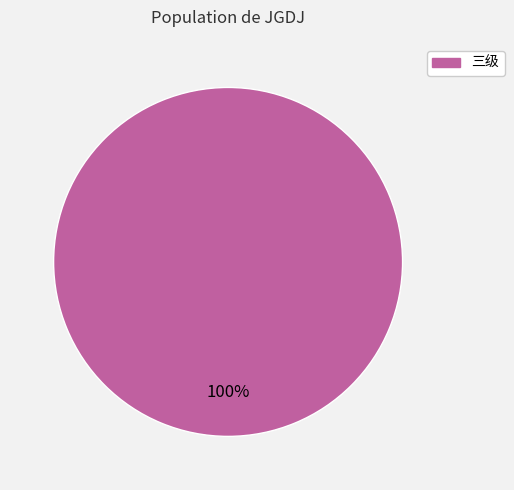

Does any single category account for the majority?

Yes